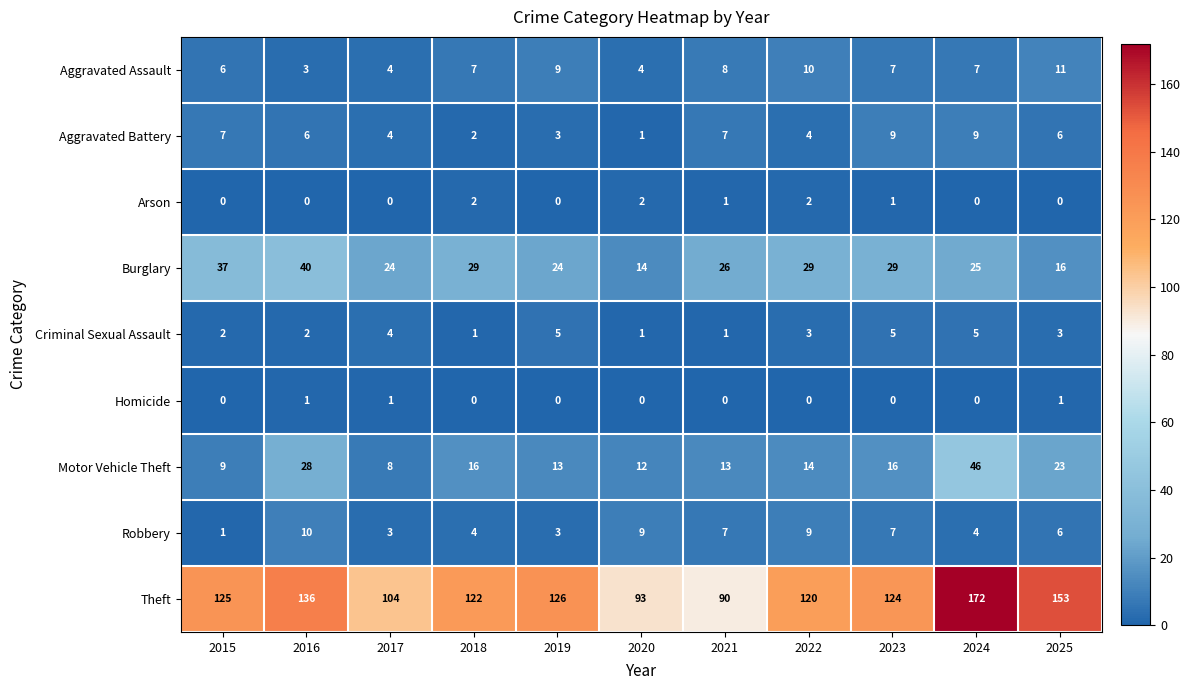

The value of Burglary at 2019 is 24. True or false?

True